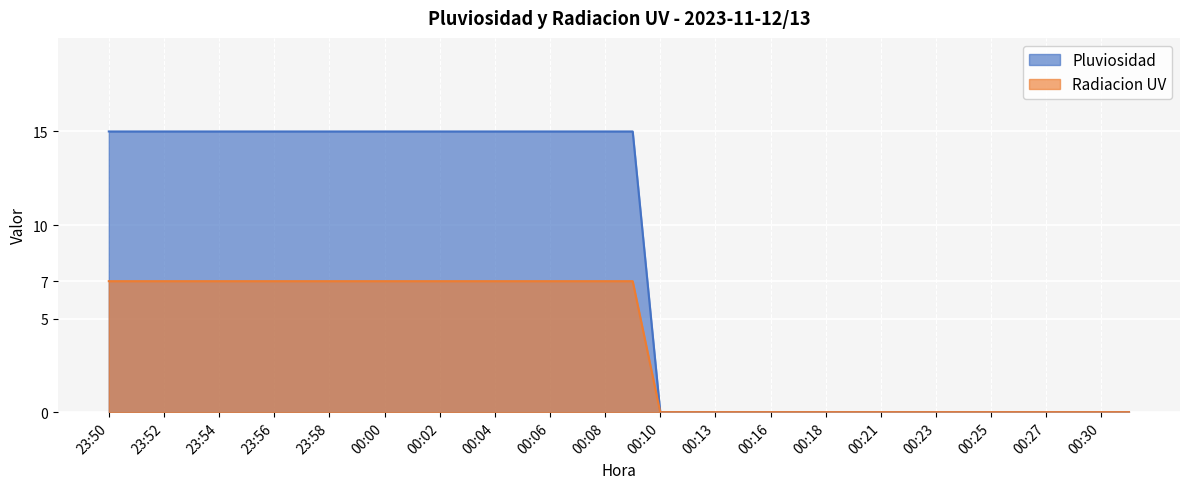

At which category does the chart reach its peak across all series?

23:50